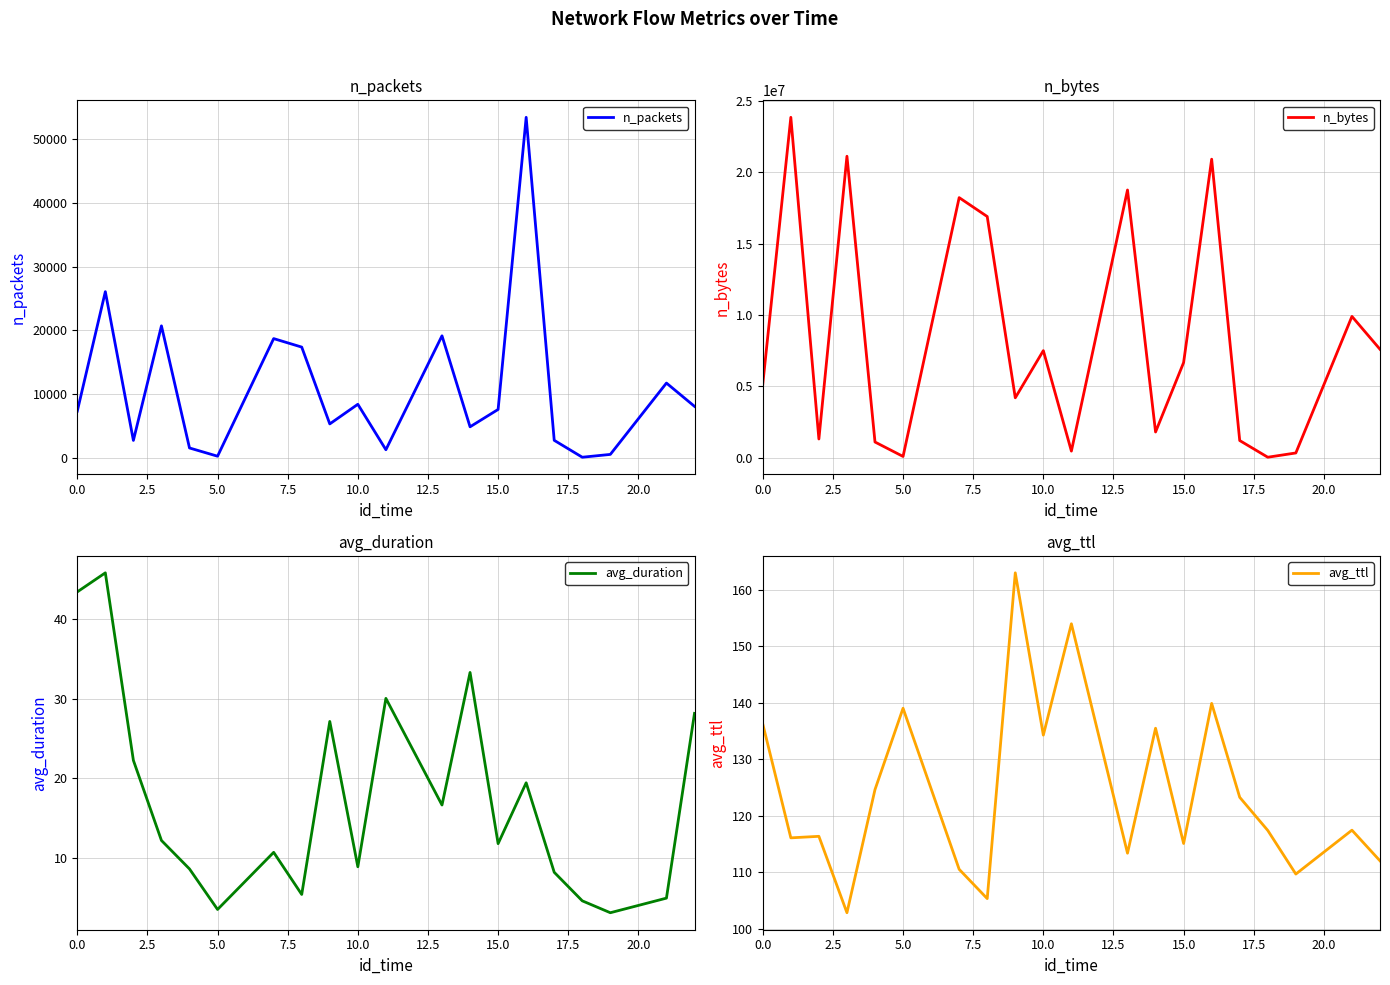

The value of n_packets at 10.0 is 8403. True or false?

True